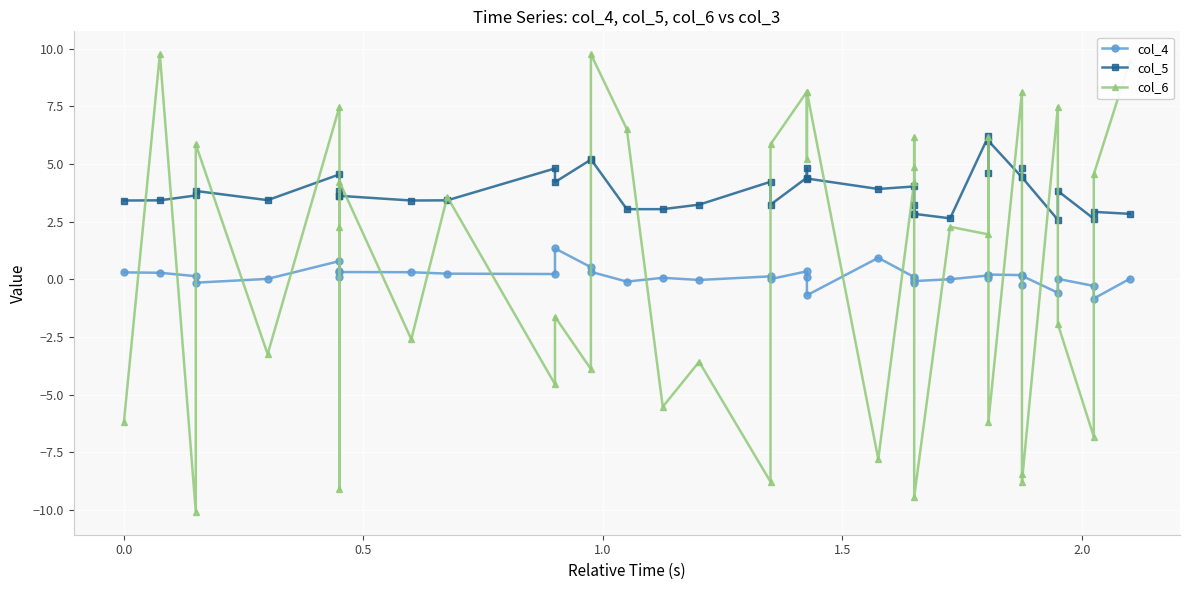

What is the difference between the maximum and minimum values in the col_6 series?

19.8